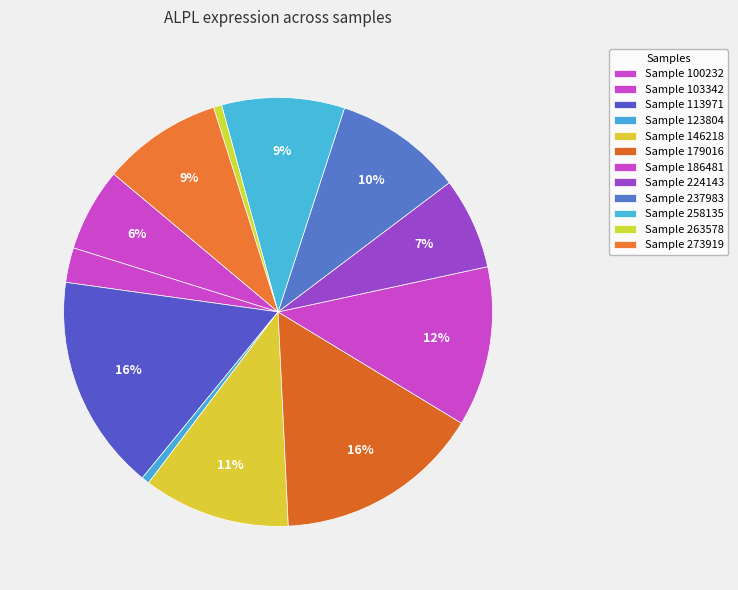

Is there a majority slice in this chart?

No